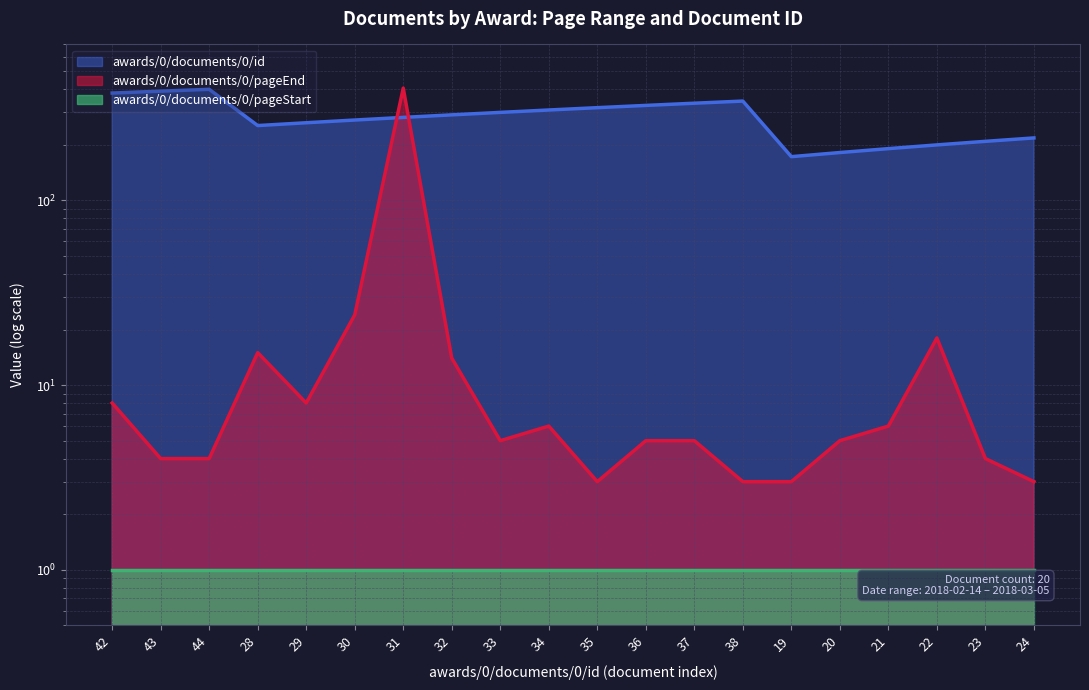

What is the value of the awards/0/documents/0/pageEnd point at the 14th from the left?

3.0